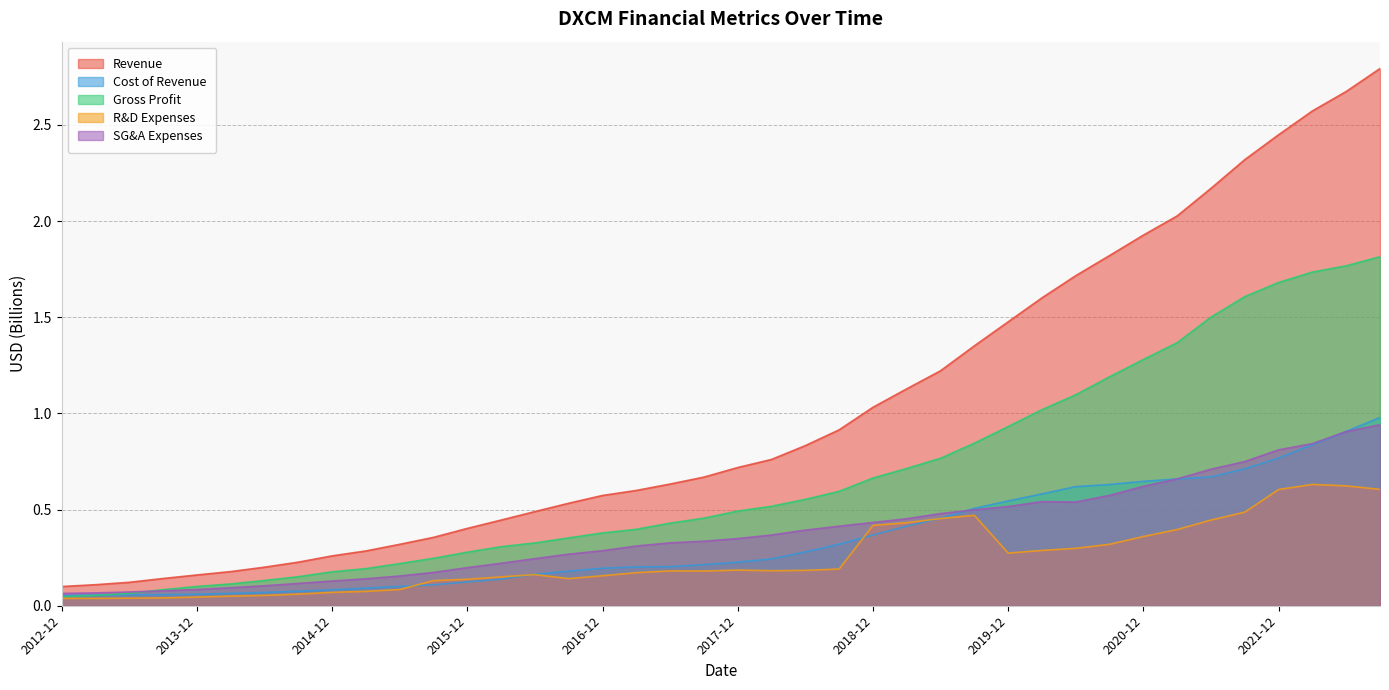

What is the value of the R&D Expenses point at the 14th from the left?

0.1